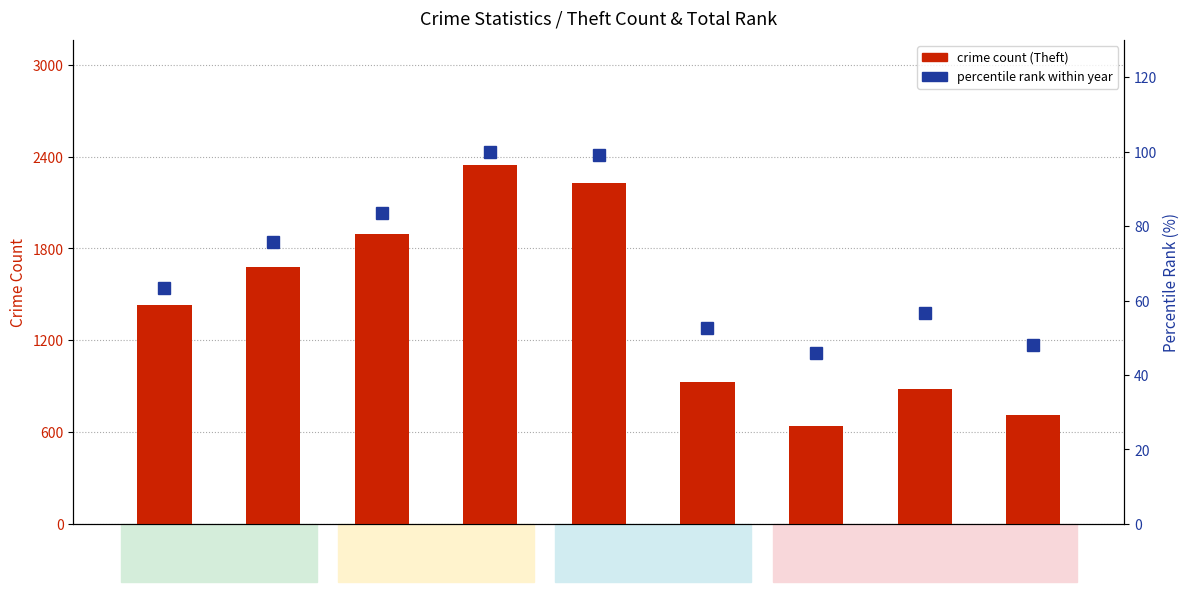

At which category is the sum across all series the highest?

2018